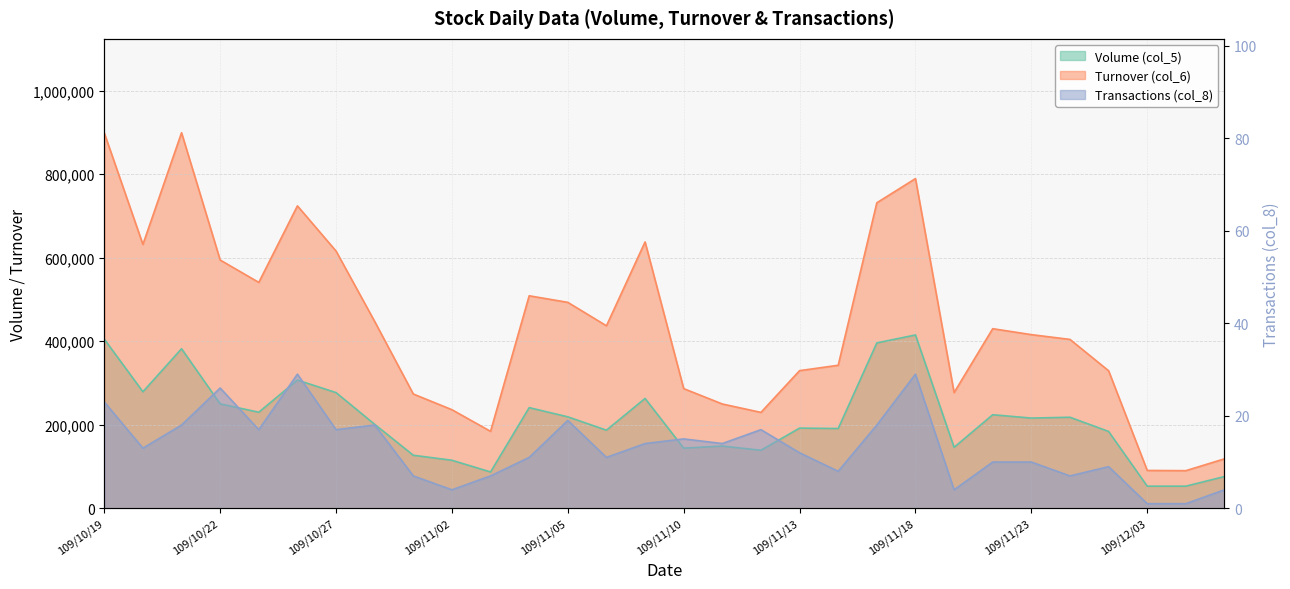

What are all the series names shown in the legend?

Volume (col_5), Turnover (col_6), Transactions (col_8)